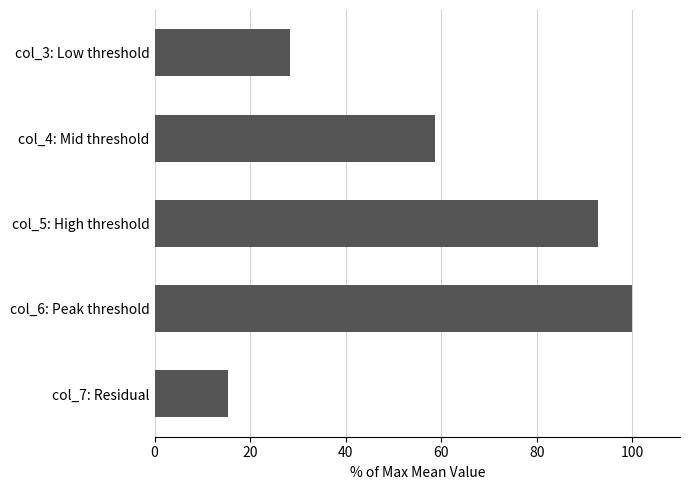

Are the bars horizontal?

Yes